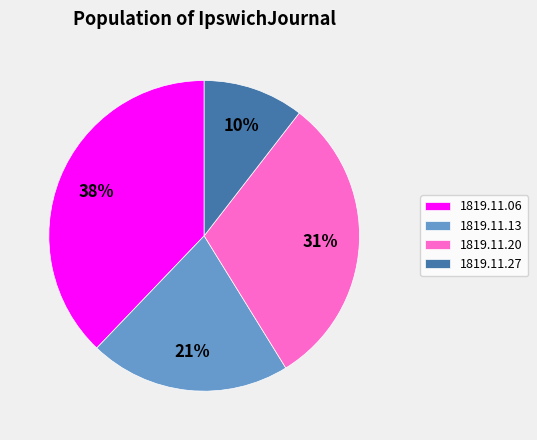

Does any single category account for the majority?

No